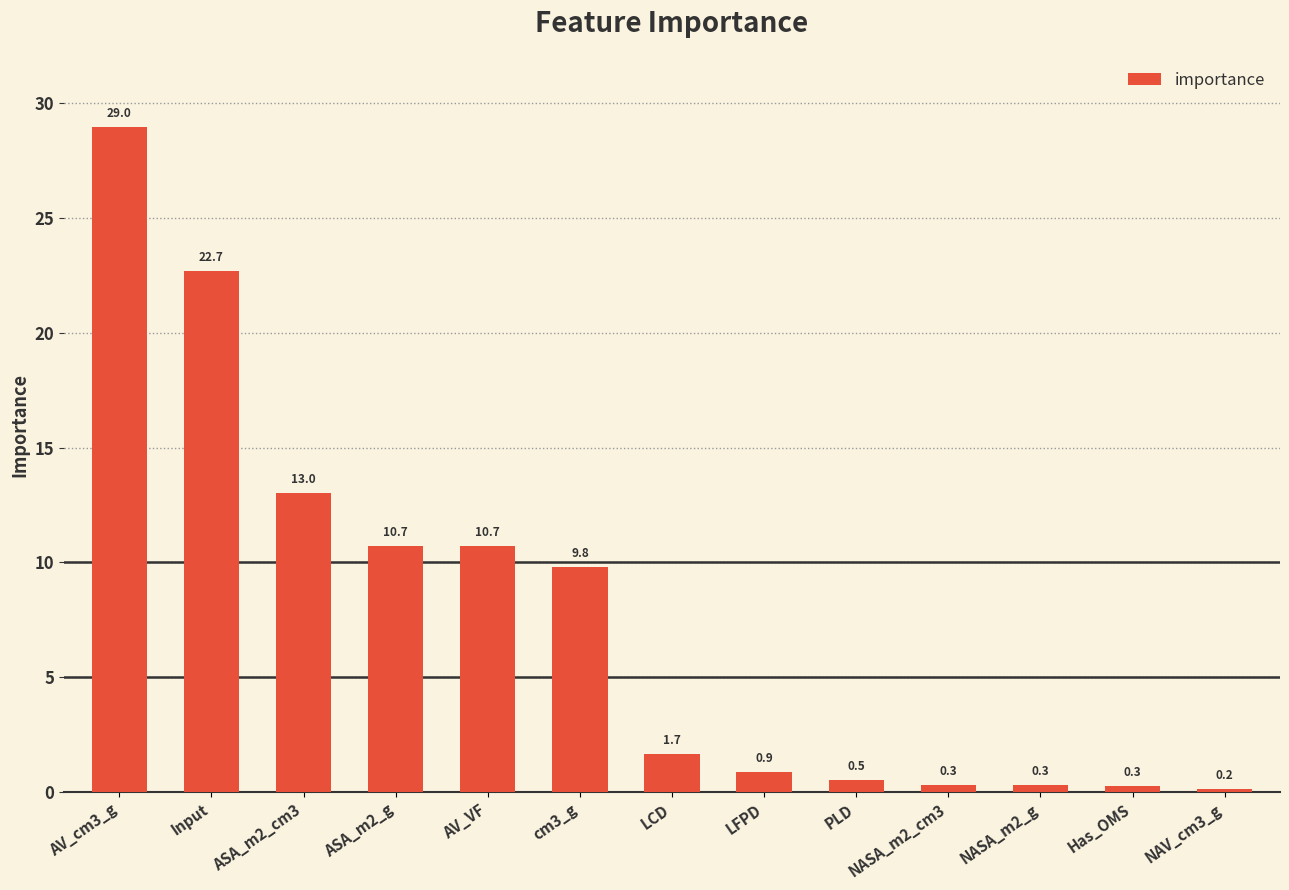

What is the average value?

7.7